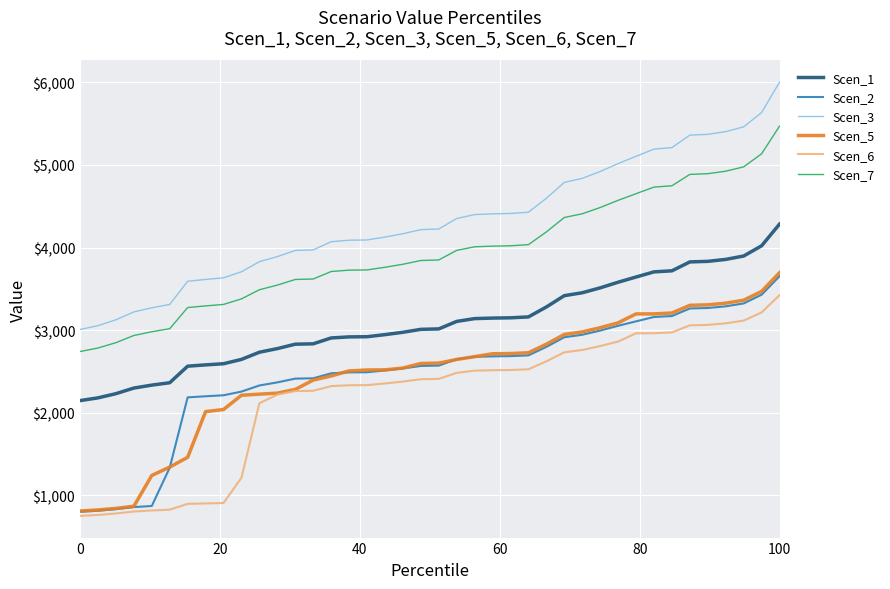

What is the difference between the maximum and second lowest values in the Scen_6 series?

2662.8